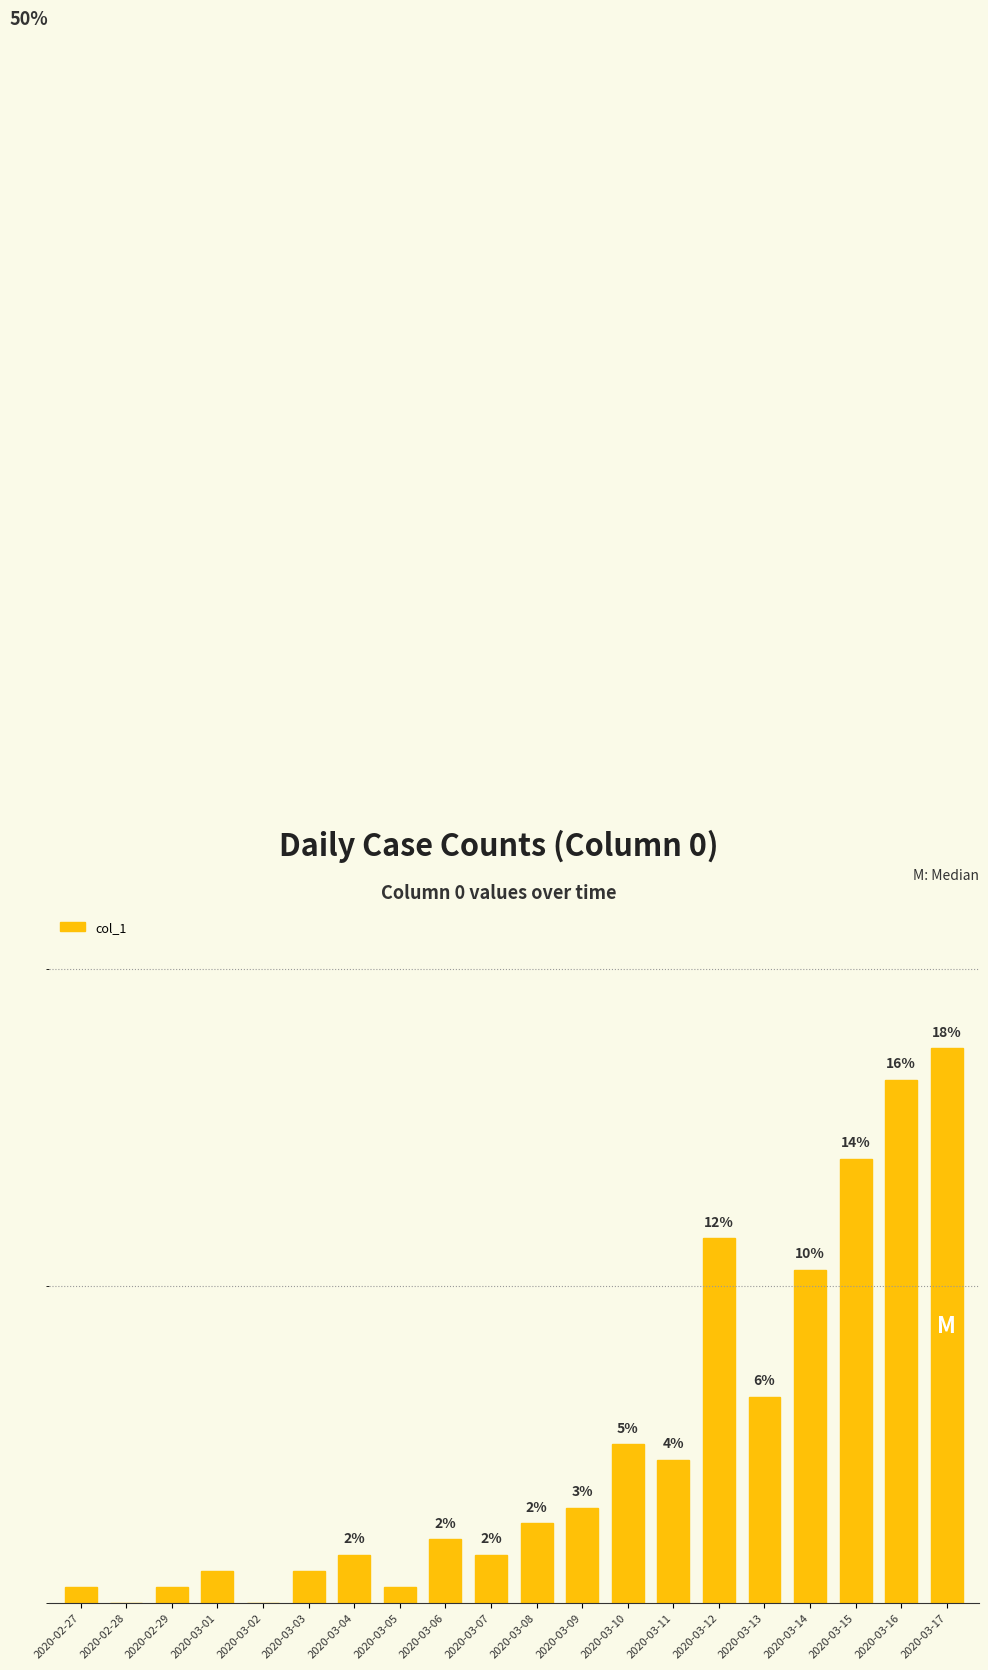

Are the bars horizontal?

No